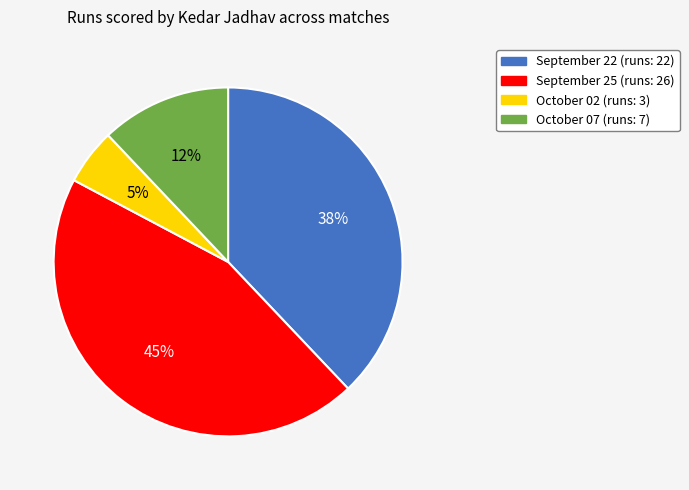

Count the number of slices in the pie.

4